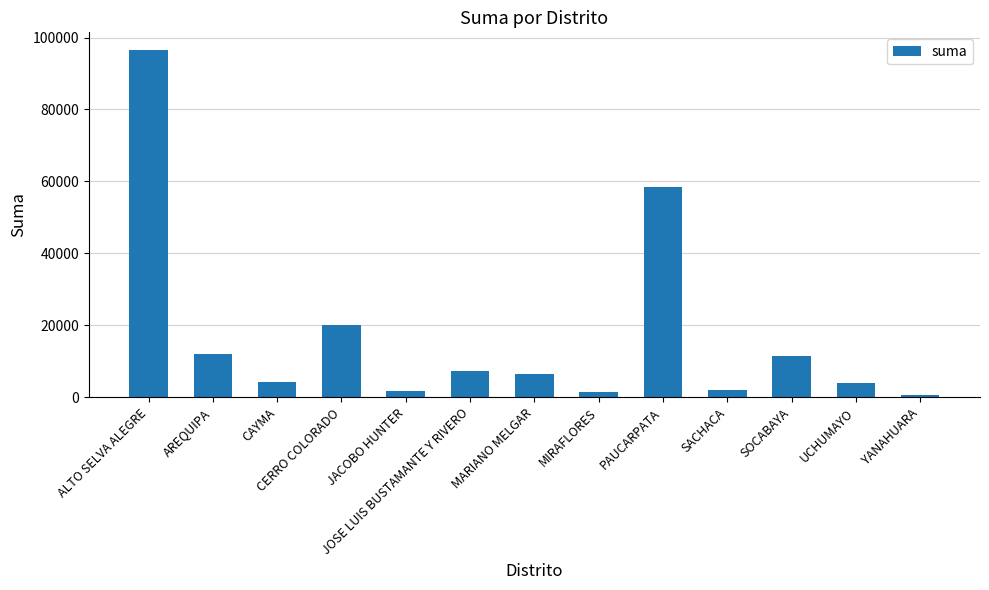

What is the average value?

17399.8